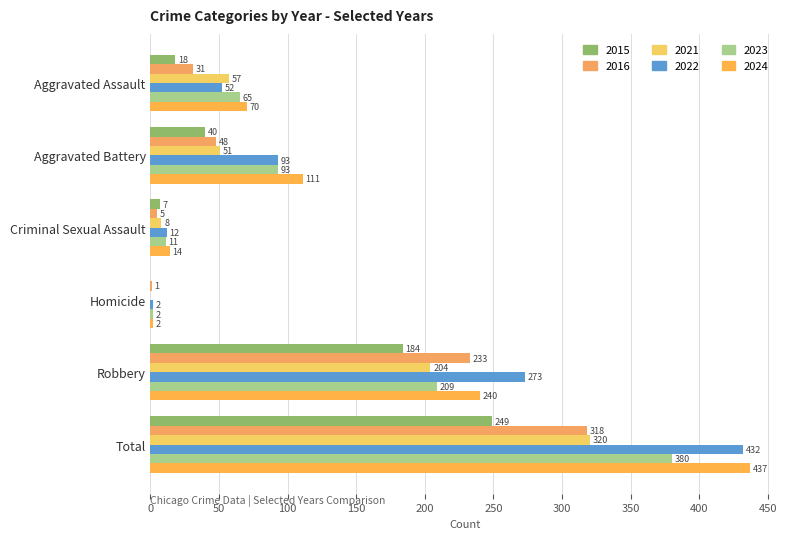

Reading left to right, extract all data points from this chart.

2015: 18	40	7	0	184	249
2021: 57	51	8	0	204	320
2022: 52	93	12	2	273	432
2023: 65	93	11	2	209	380
2024: 70	111	14	2	240	437
2016: 31	48	5	1	233	318